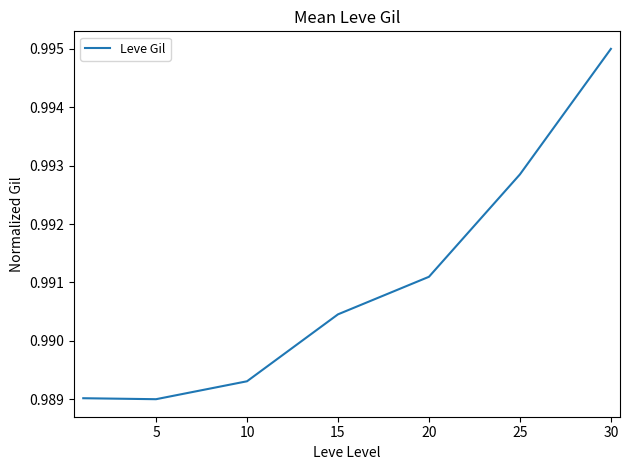

Count the values in the range 0 to 1.

7